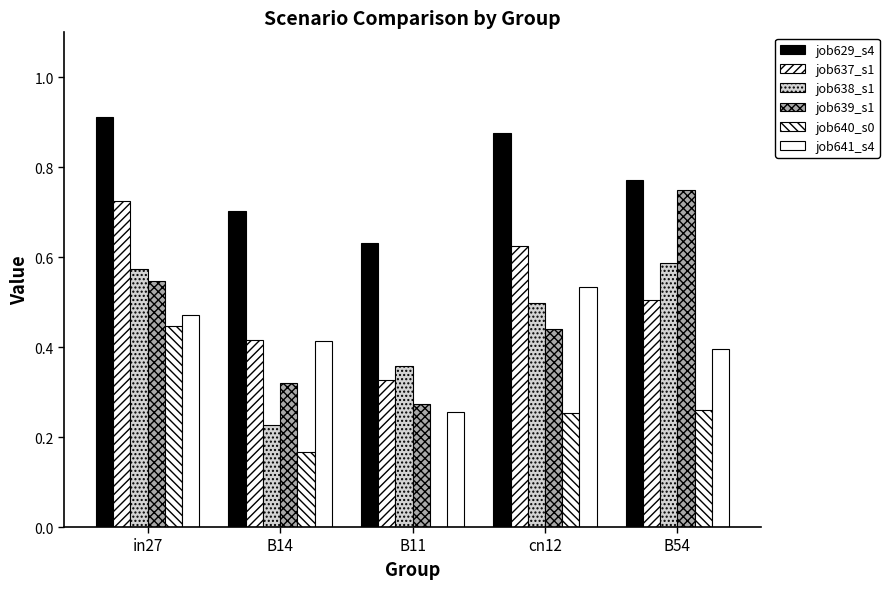

How many data points does each series have?

5